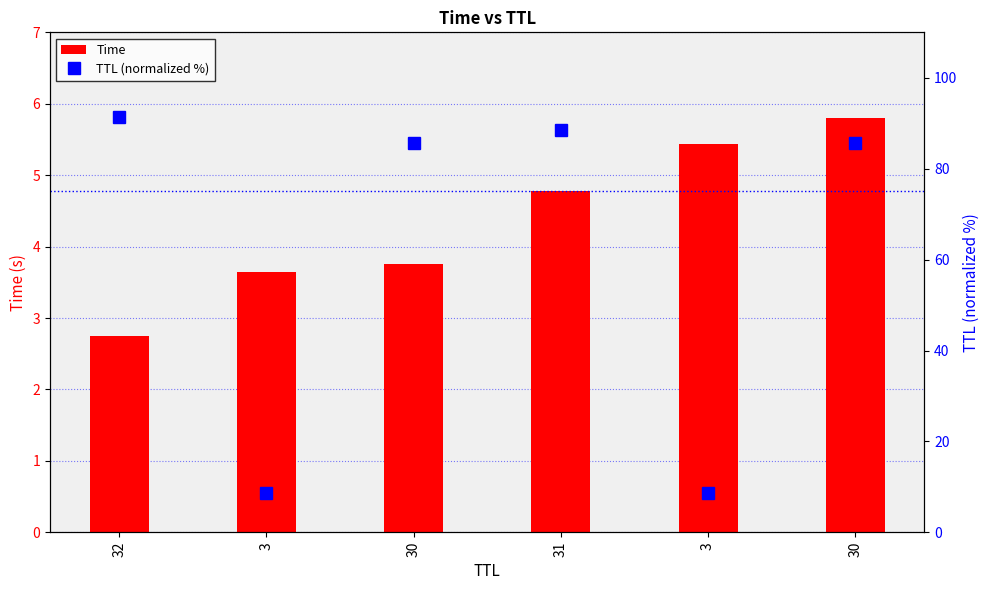

How many groups of bars are there?

6